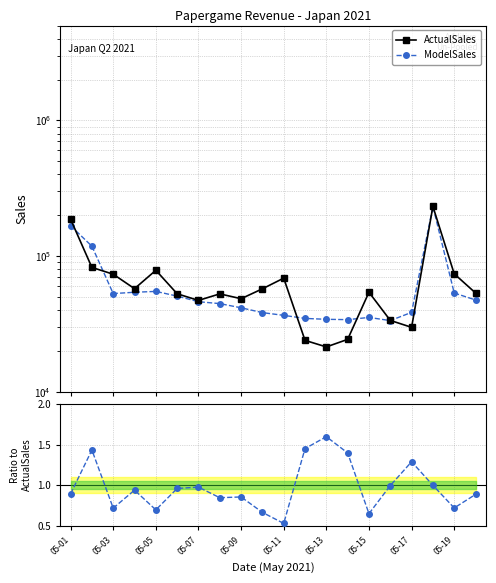

Which has a higher value, 05-11 or 05-13?

05-11